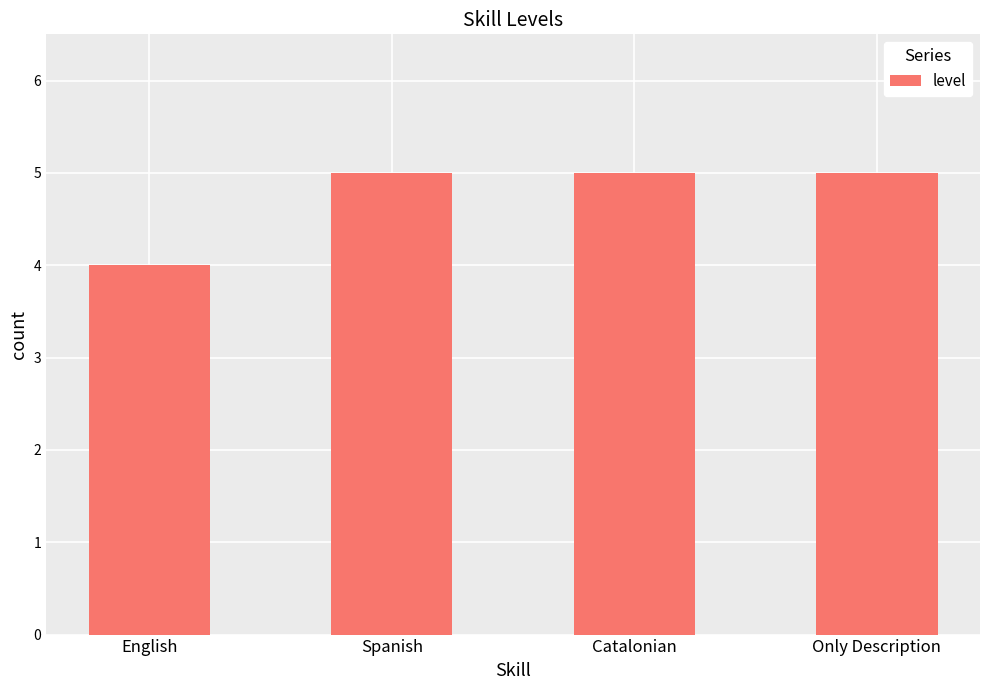

Which has a higher value, Spanish or English?

Spanish